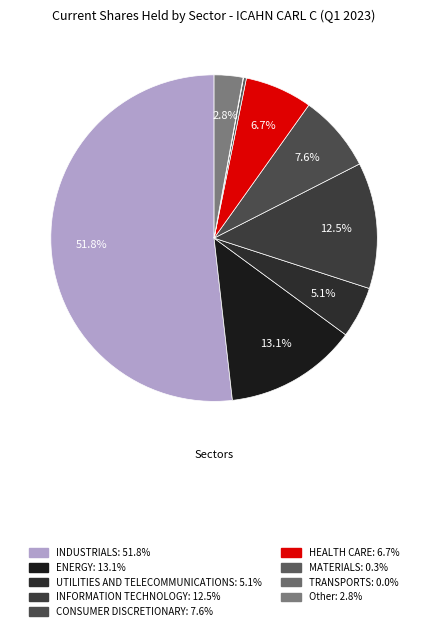

Does HEALTH CARE represent more than half of the total?

No